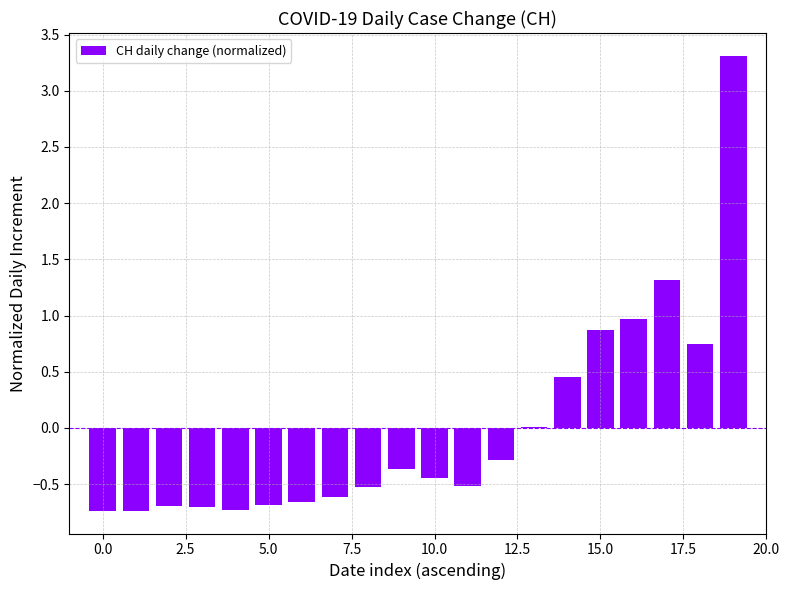

What is the maximum value shown in the chart?

3.3